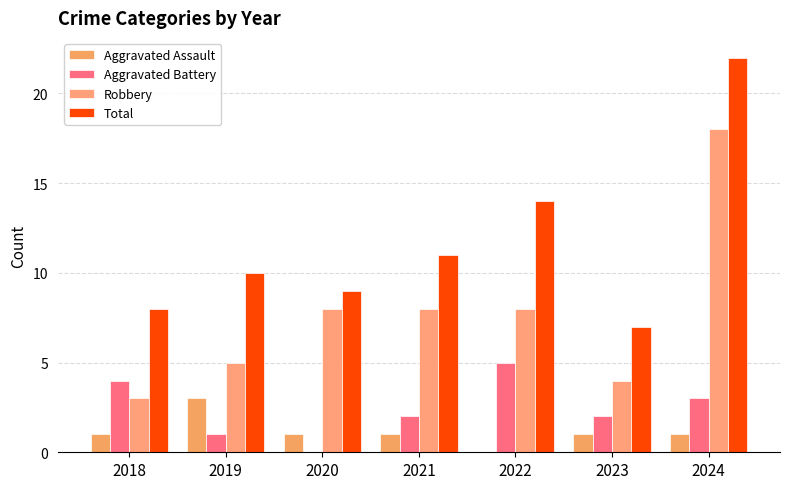

Which has a higher value, 2018 or 2023?

2018